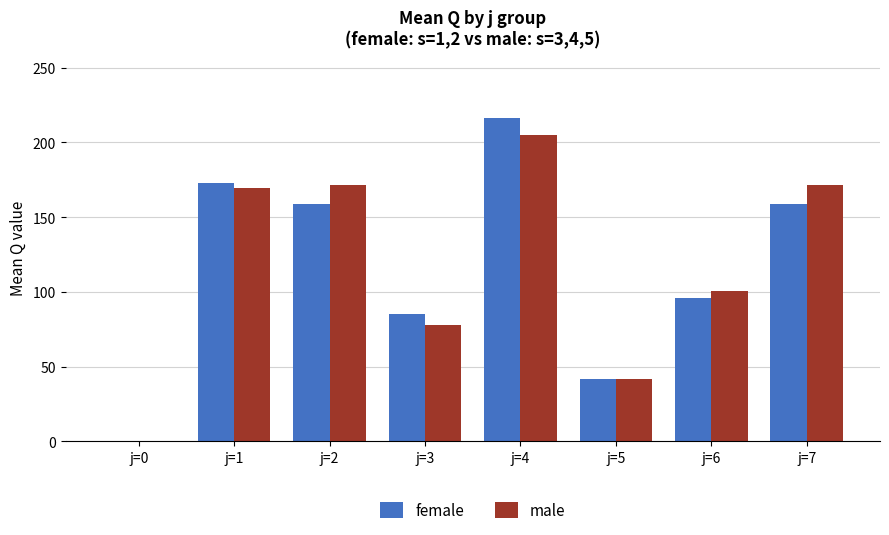

At which category is the sum across all series the highest?

j=4